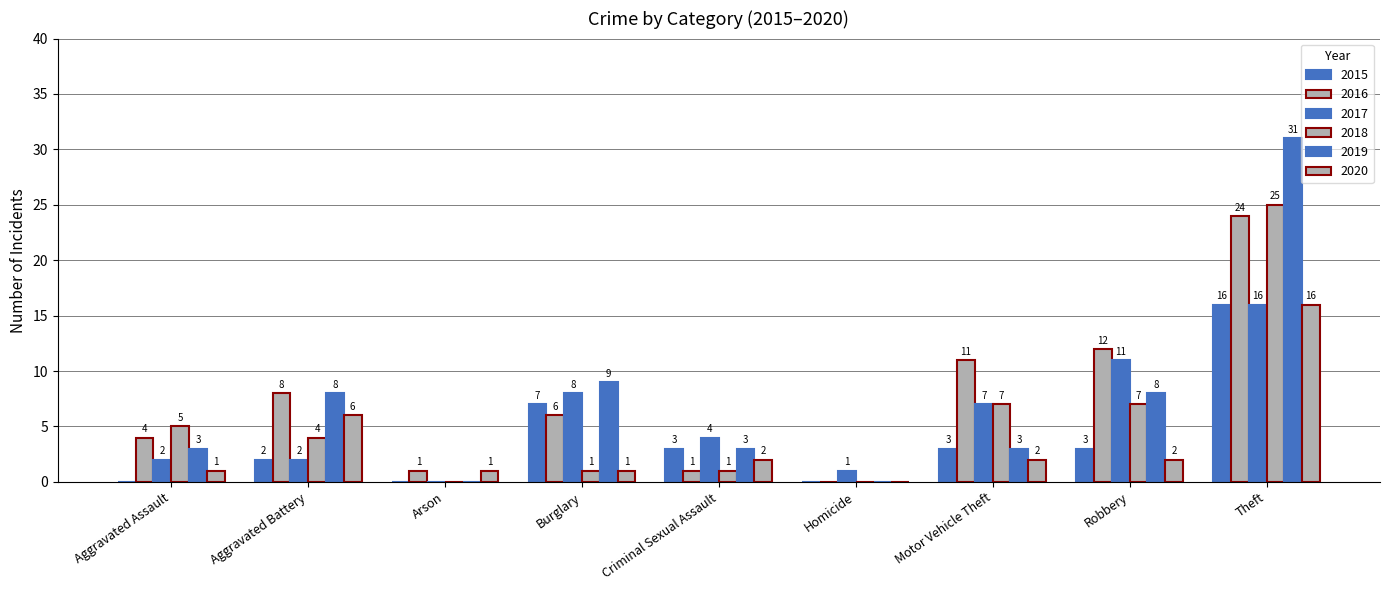

At how many categories does at least one series exceed 12?

1